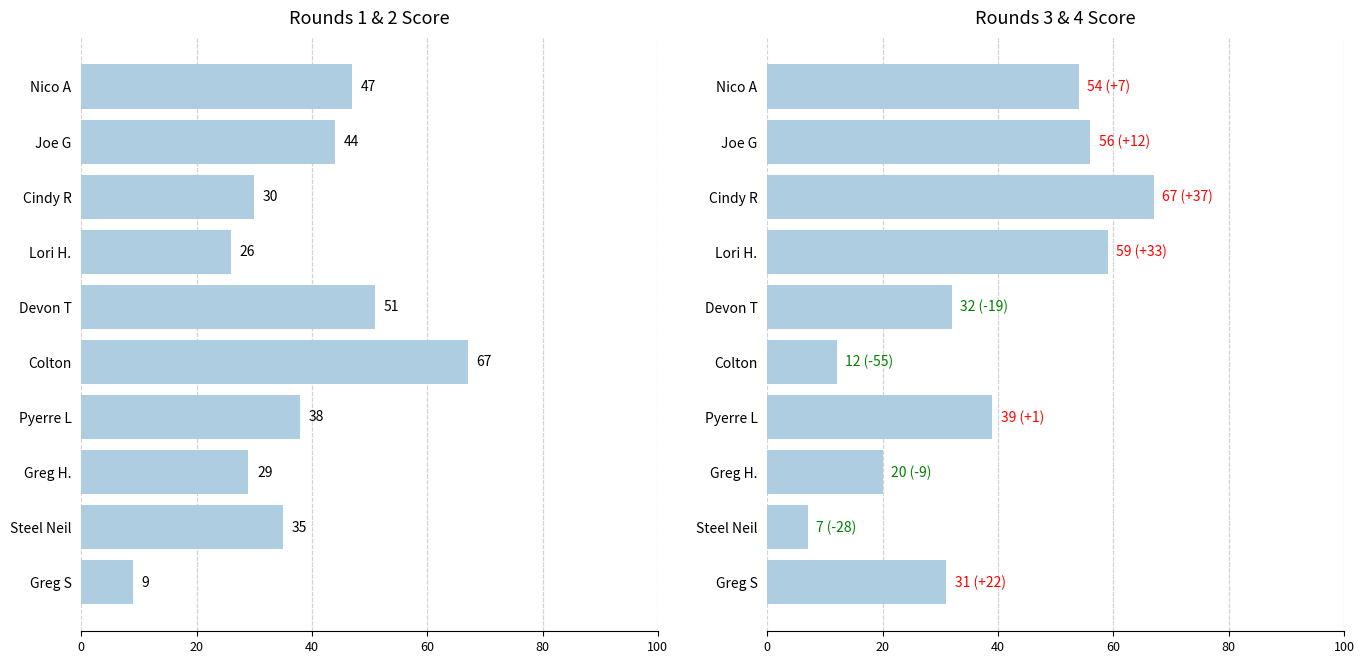

What is the difference between the maximum and minimum values in the Round 3+4 series?

60